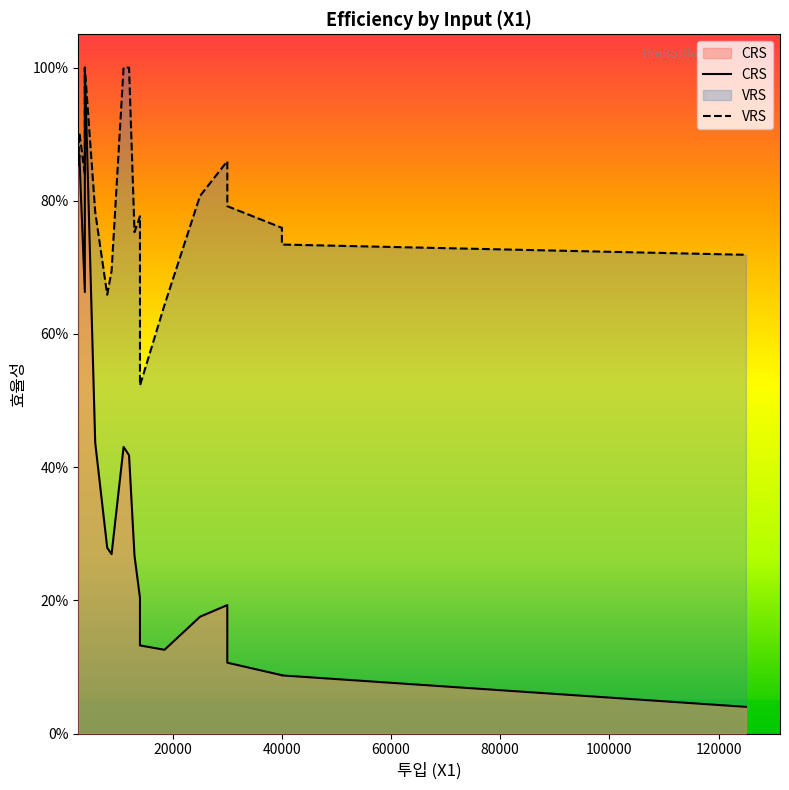

Is it true that CRS equals 0.0 at 14?

False